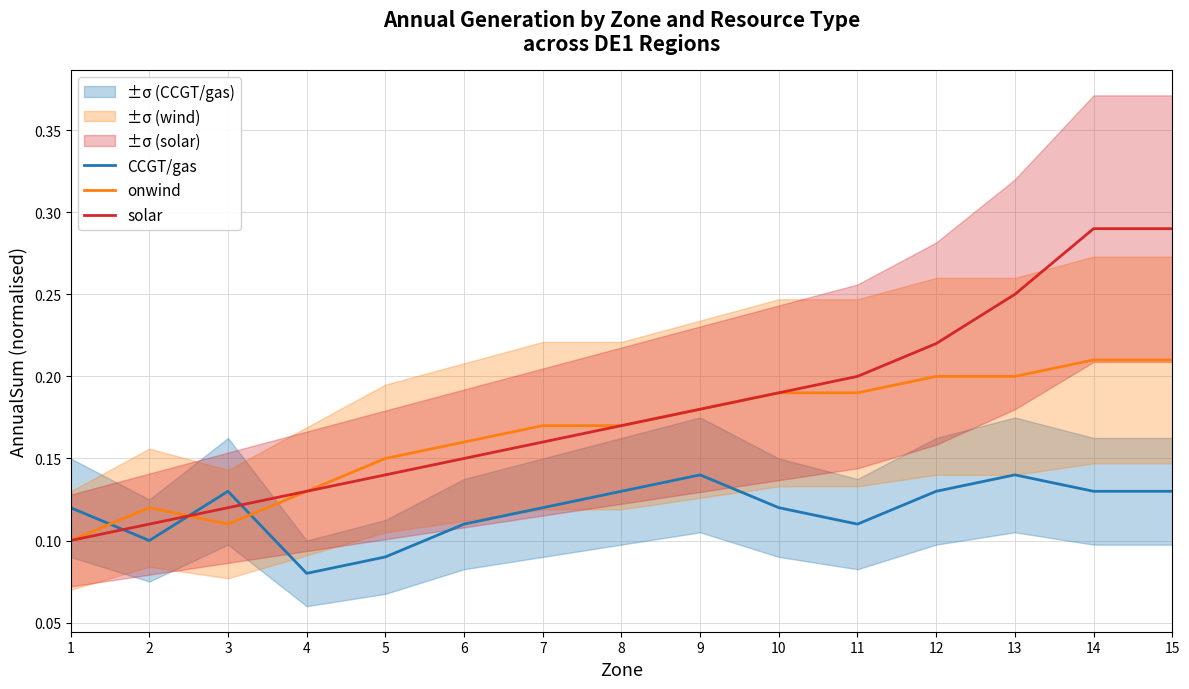

What is the average value of the onwind series?

0.2